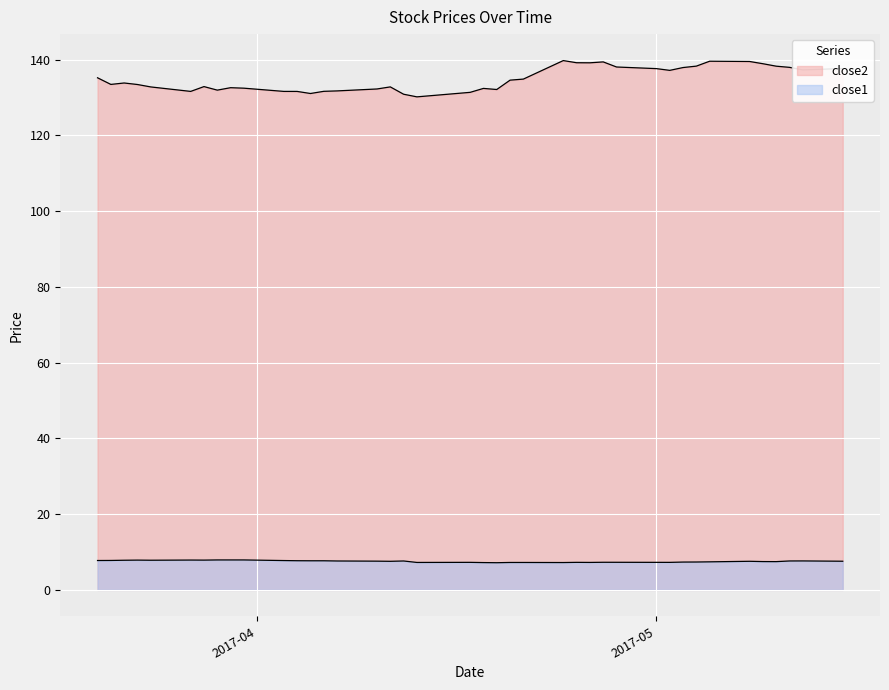

Does the chart display data point markers on the line(s)?

No